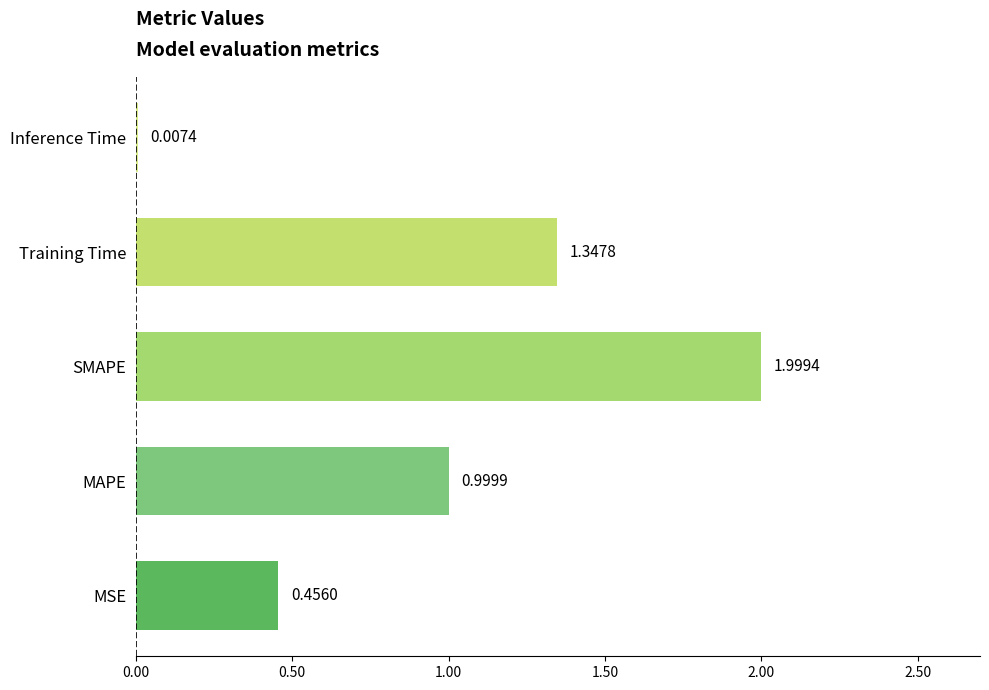

Which label corresponds to the largest value in the chart?

SMAPE